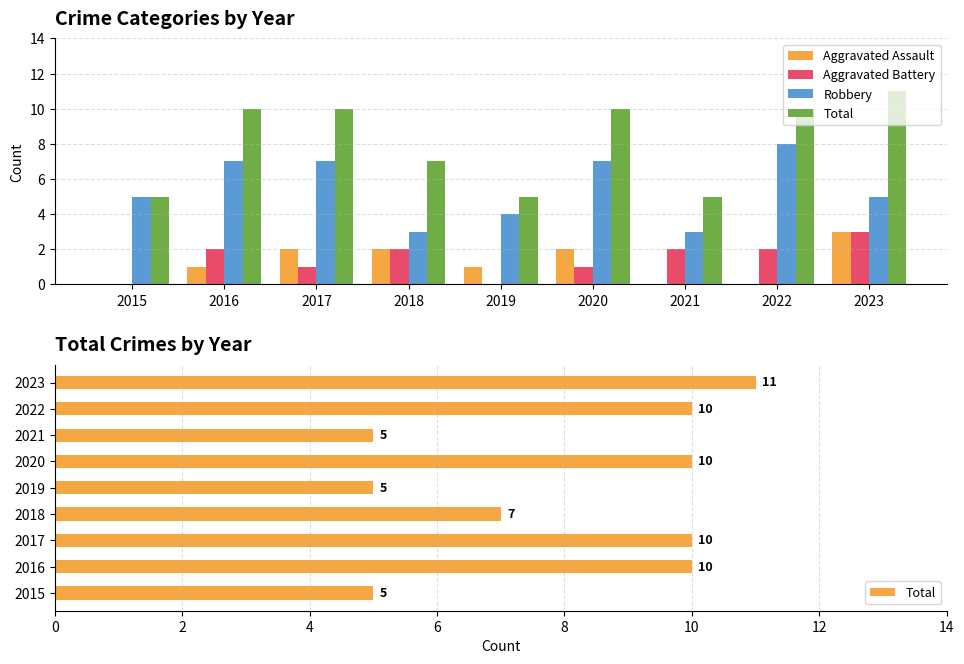

Count the Aggravated Battery values in the range 1 to 2.

6